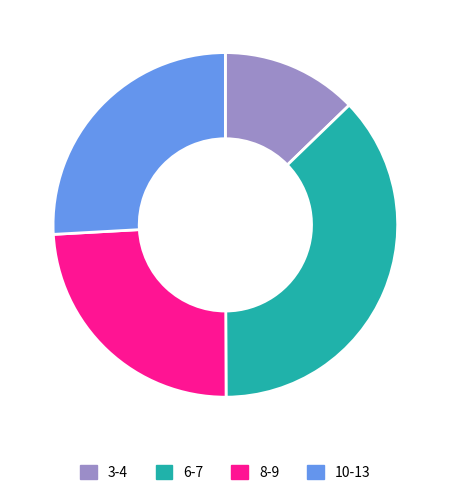

Does any single category account for the majority?

No